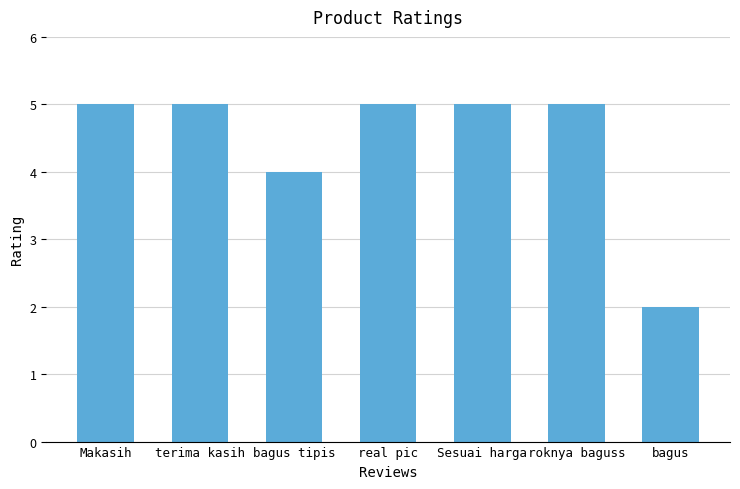

What is the difference between the maximum and second lowest values?

1